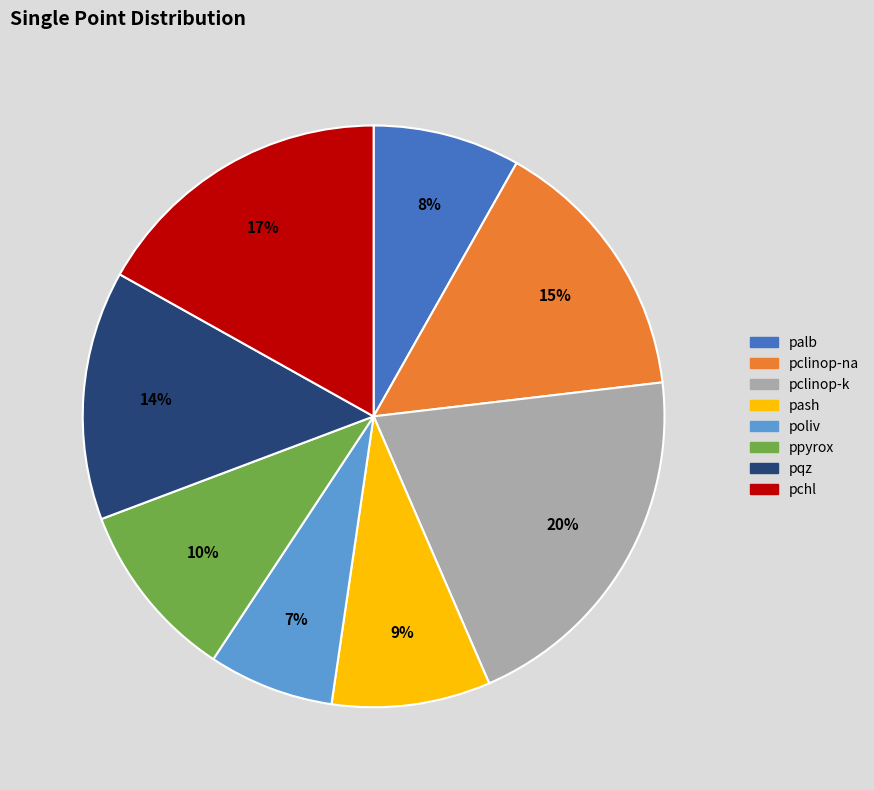

Which has a higher value, pqz or pclinop-na?

pclinop-na